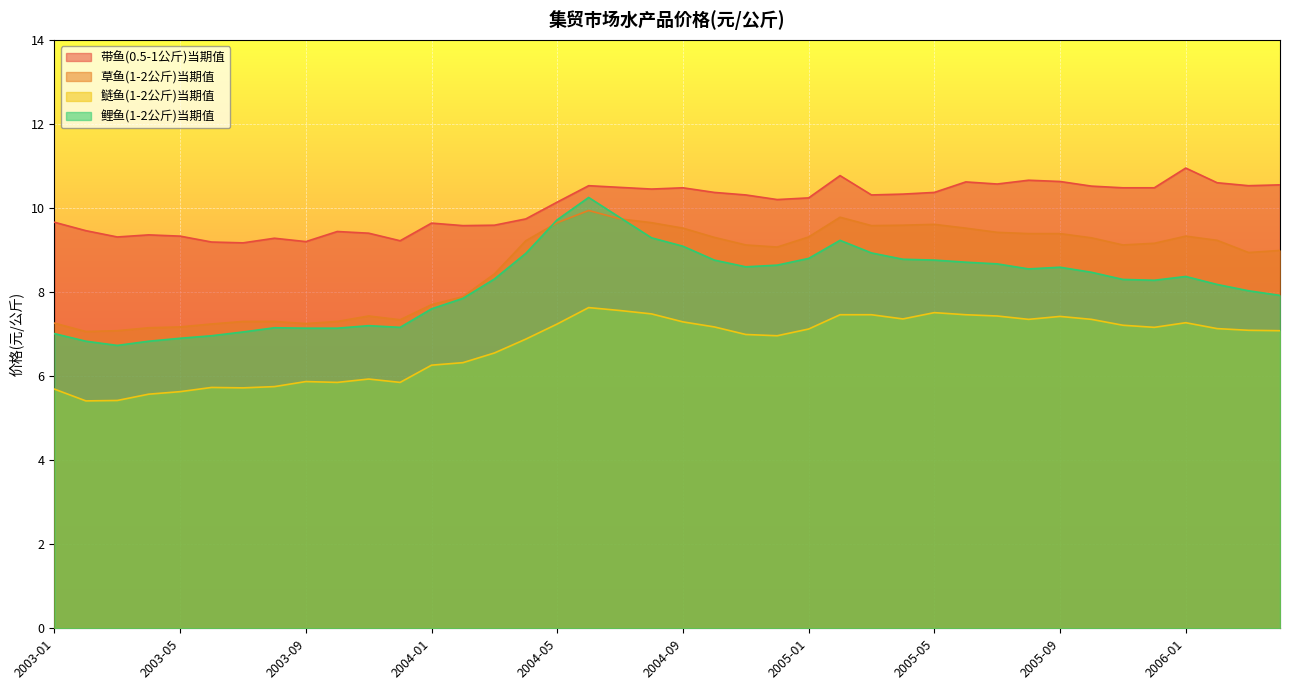

What is the smallest value displayed?

5.4